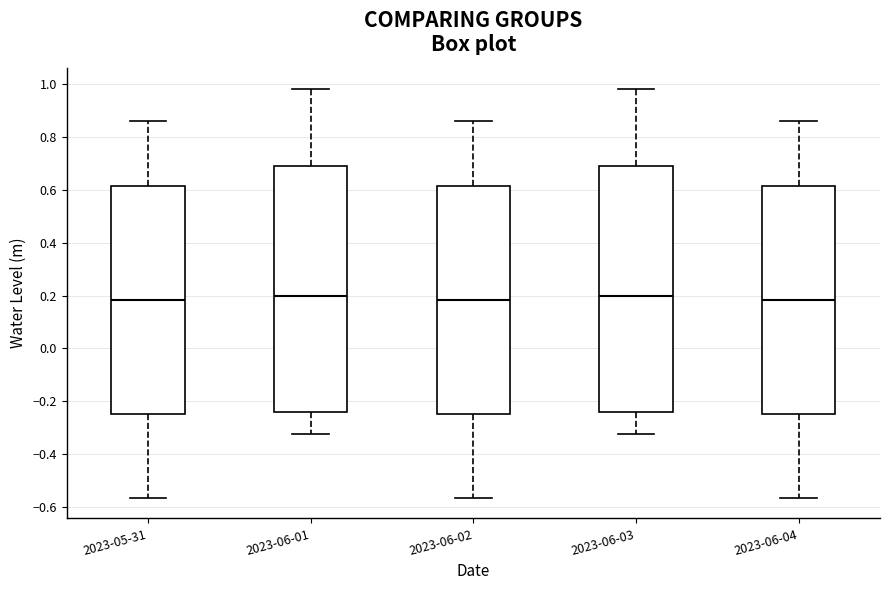

Reading left to right, transcribe this box plot: for each box, give where its median line is, the range the box spans, and where its two whiskers end, as read against the y-axis. The values are not printed on the chart, so give them approximately, as read against the axis.

2023-05-31: median 0.18, box -0.24 to 0.62, whiskers -0.56 to 0.86
2023-06-01: median 0.20, box -0.24 to 0.70, whiskers -0.32 to 0.98
2023-06-02: median 0.18, box -0.24 to 0.62, whiskers -0.56 to 0.86
2023-06-03: median 0.20, box -0.24 to 0.70, whiskers -0.32 to 0.98
2023-06-04: median 0.18, box -0.24 to 0.62, whiskers -0.56 to 0.86